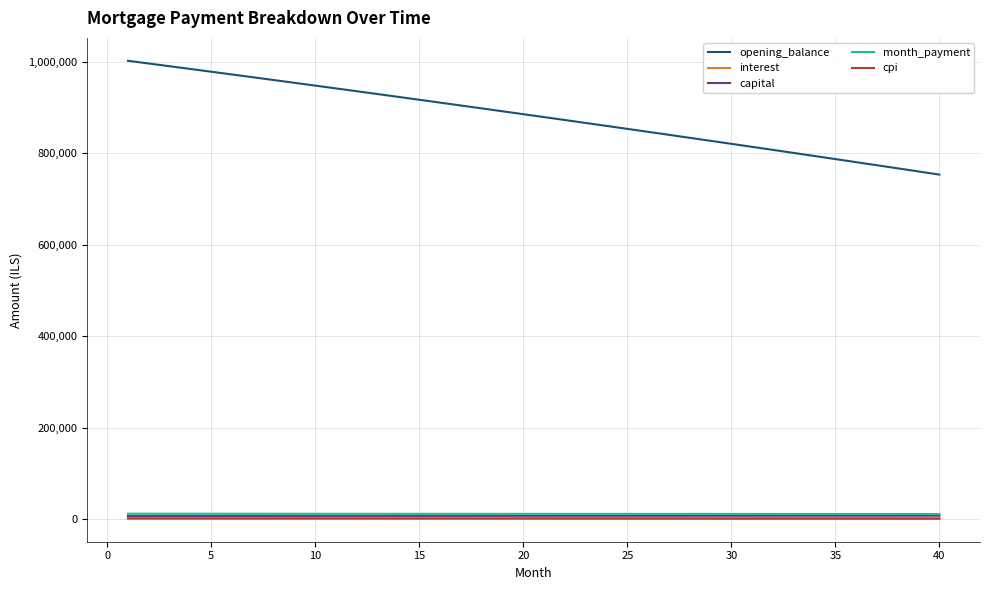

What is the maximum value shown in the chart?

1001666.7